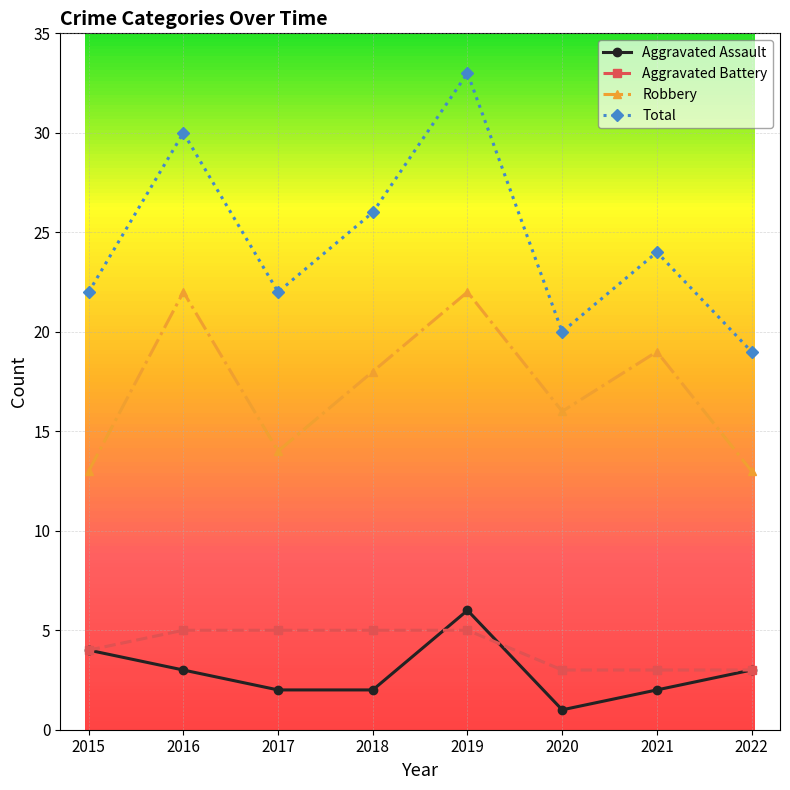

True or false: Total and Robbery intersect in this chart.

False